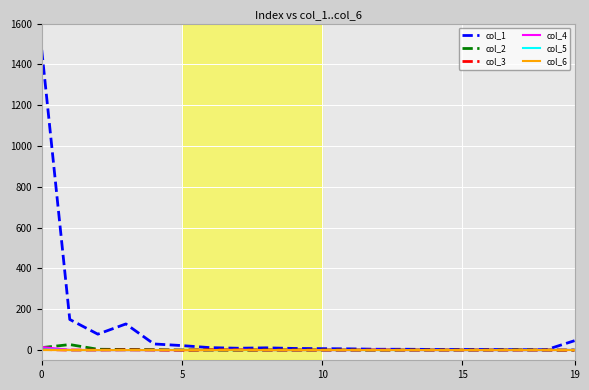

Which series has the widest spread of values?

col_1